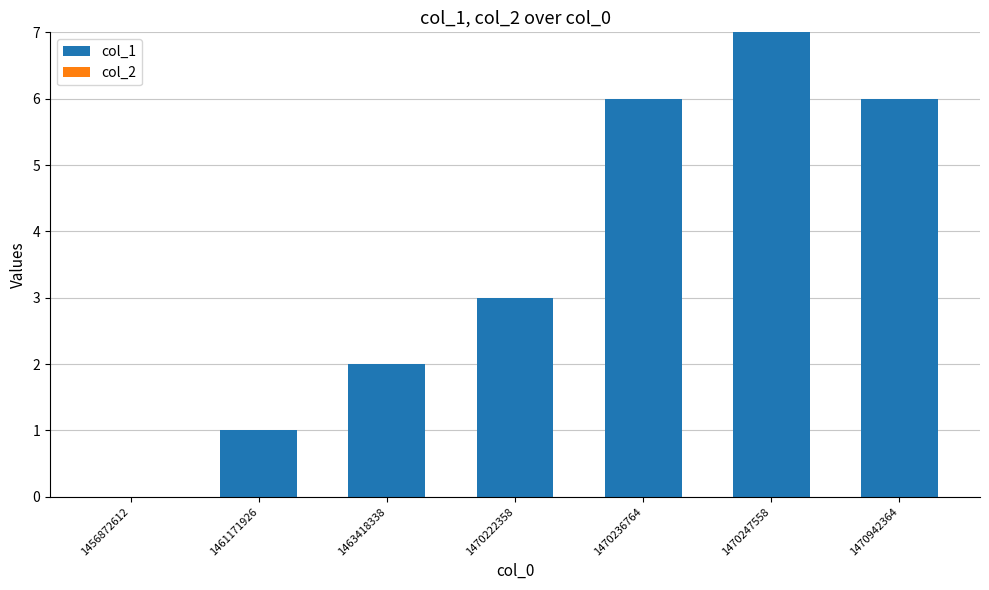

Between 1470236764 and 1461171926, which is larger?

1470236764